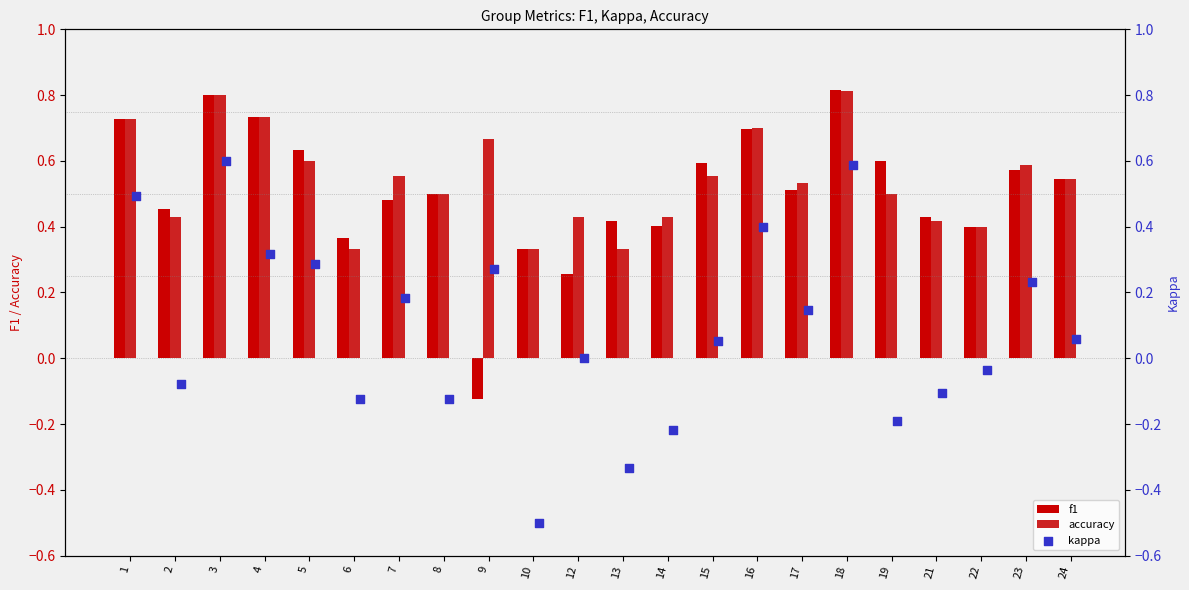

Which series has the widest spread of Y values?

kappa